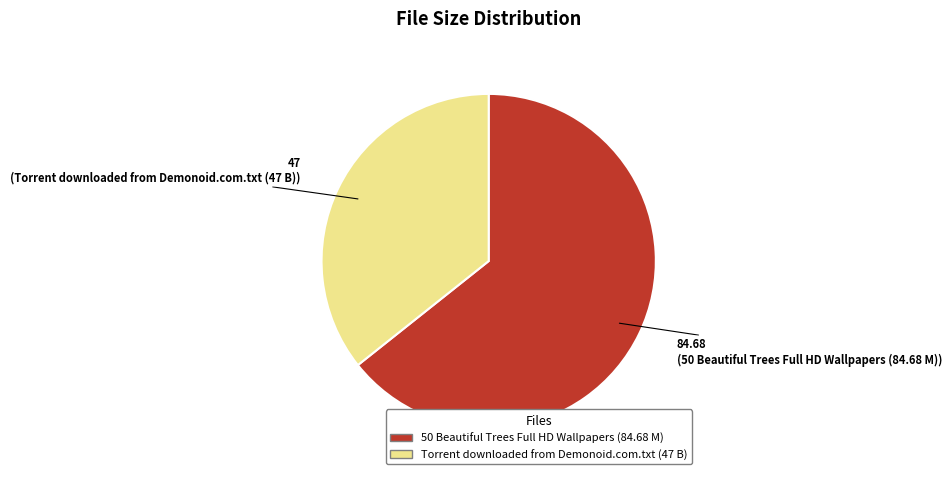

Is it true that Torrent downloaded from Demonoid.com.txt (47 B) is 36% of the pie?

True